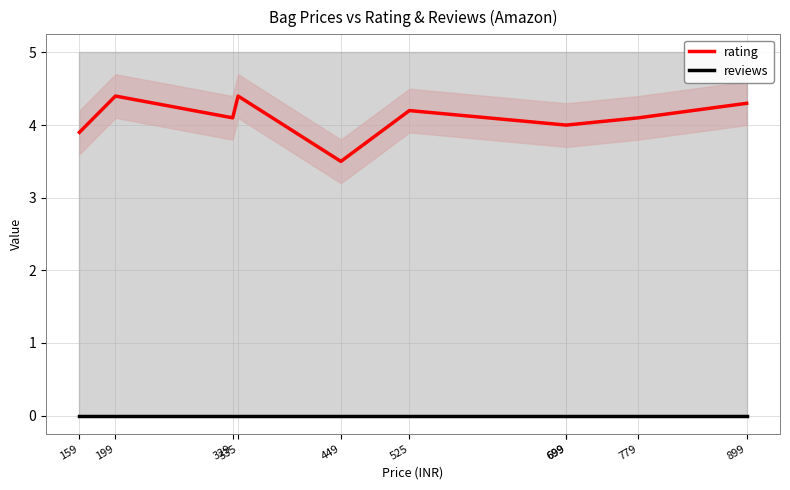

Count the rating values in the range 4 to 5.

8